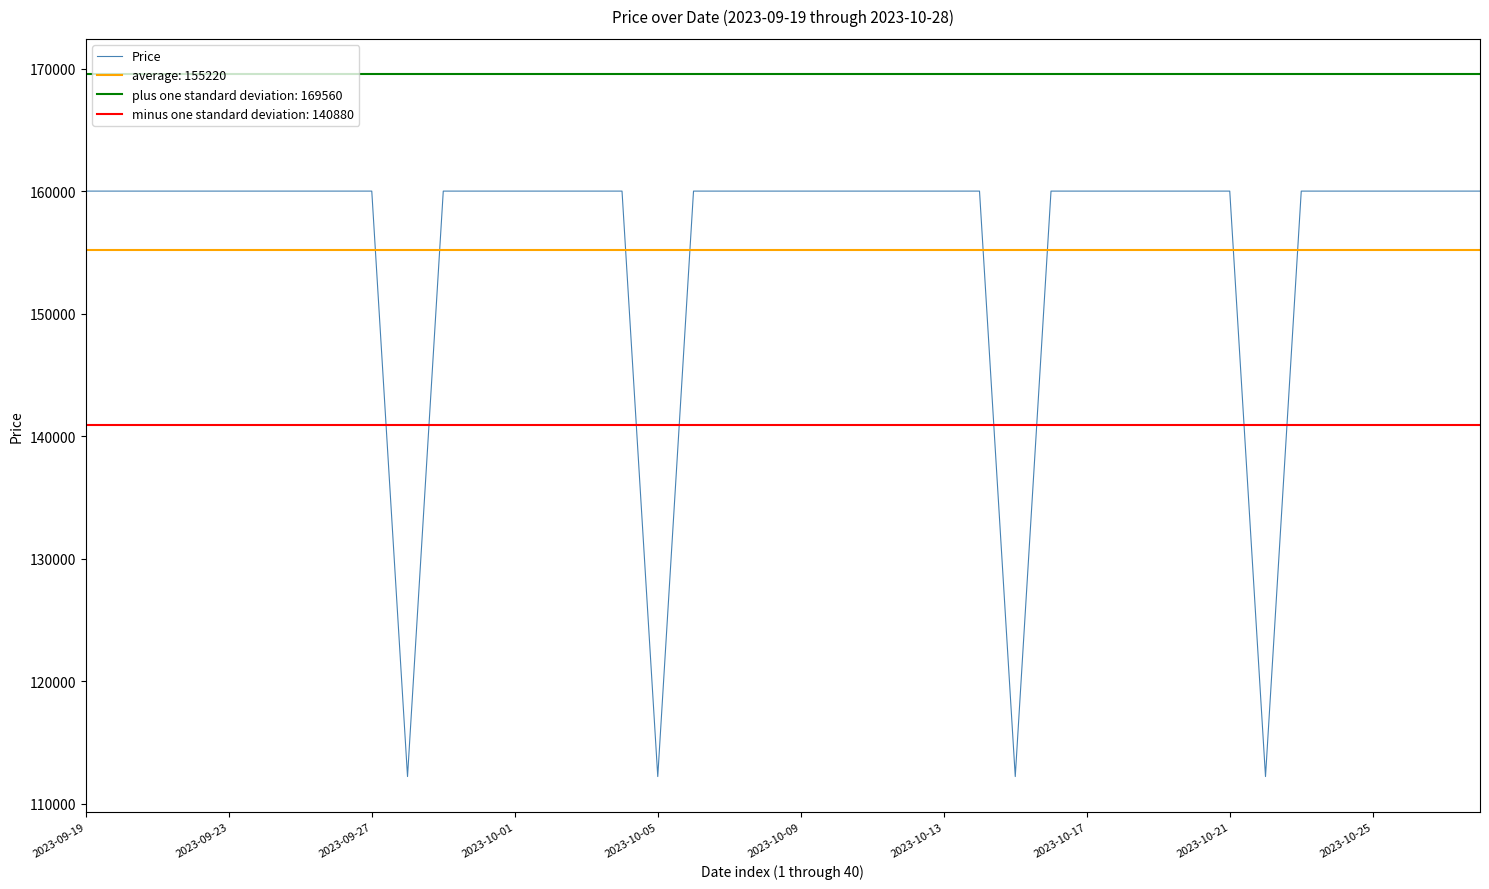

How many points are lower than both their immediate neighbors (excluding endpoints)?

4